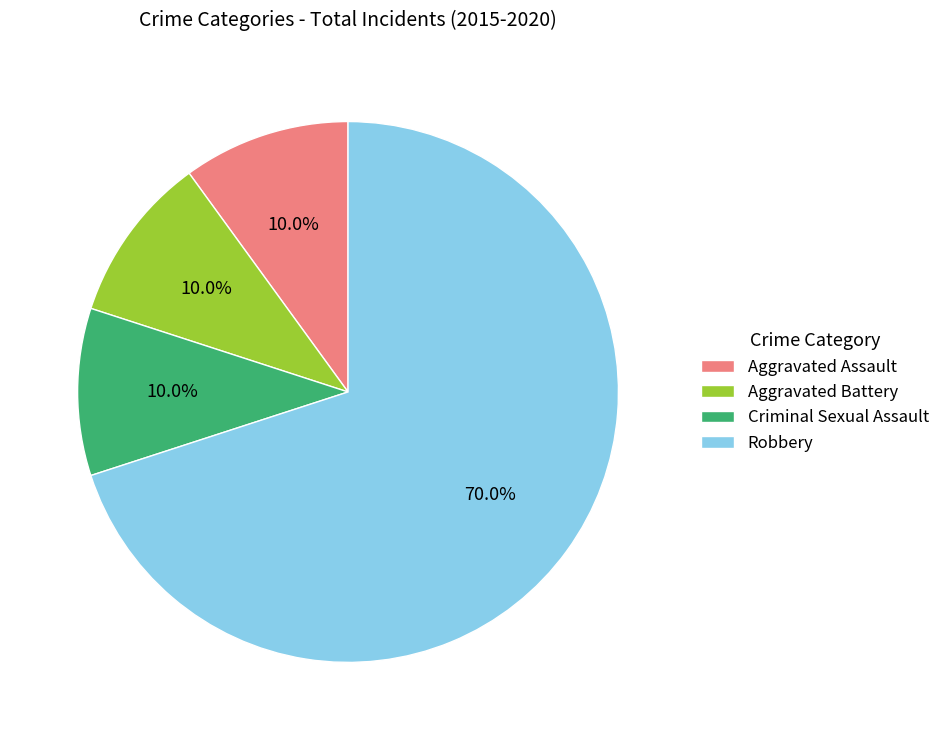

To the nearest percent, what is the difference between the largest and smallest slice percentages?

60%